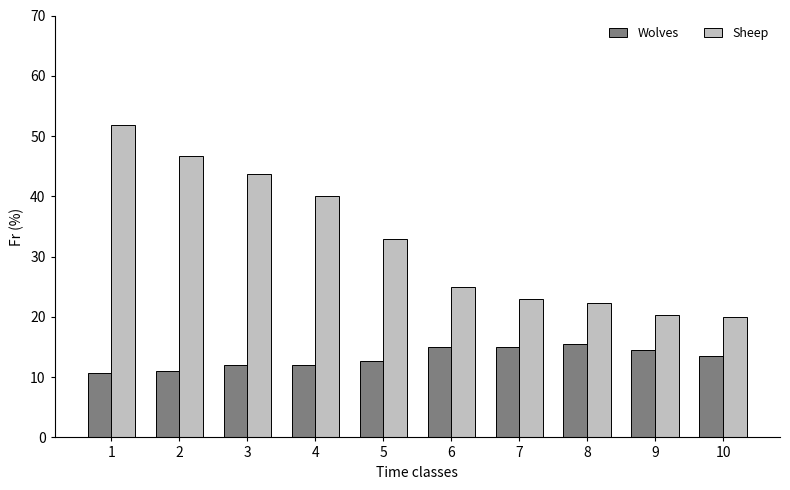

What is the smallest value displayed?

10.8